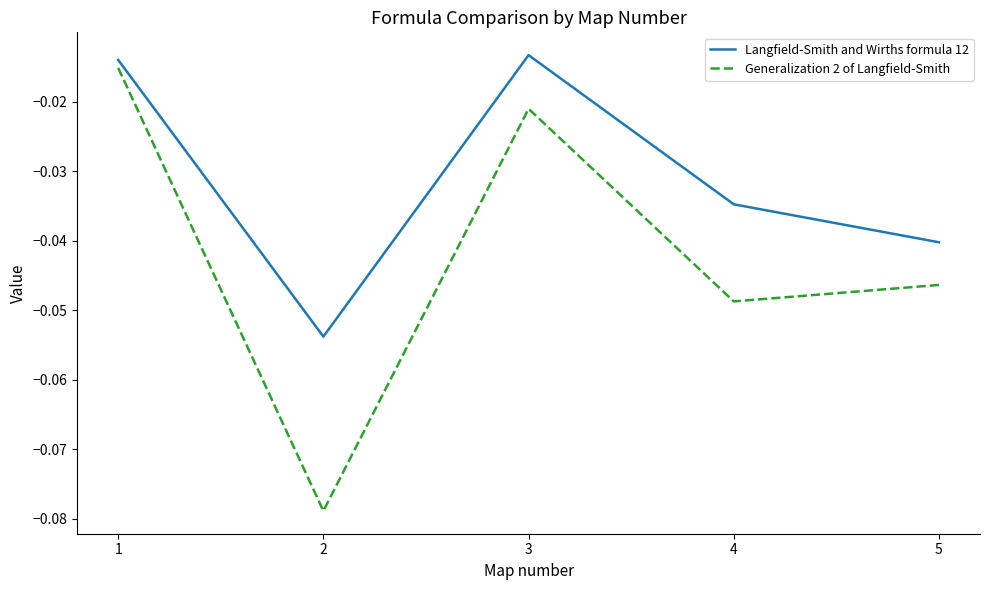

Is the value of Langfield-Smith and Wirths formula 12 at 1 greater than the value of Generalization 2 of Langfield-Smith at 4?

Yes